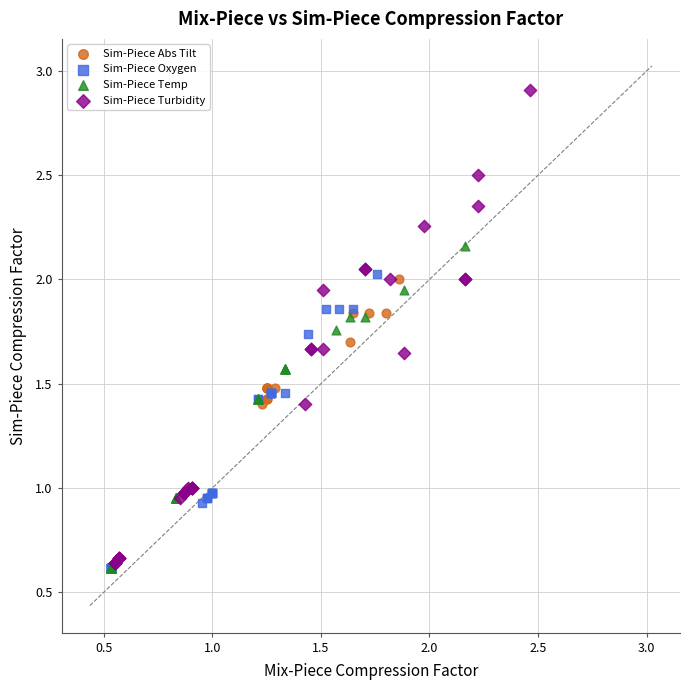

What are all the series names shown in the legend?

Sim-Piece Abs Tilt, Sim-Piece Oxygen, Sim-Piece Temp, Sim-Piece Turbidity